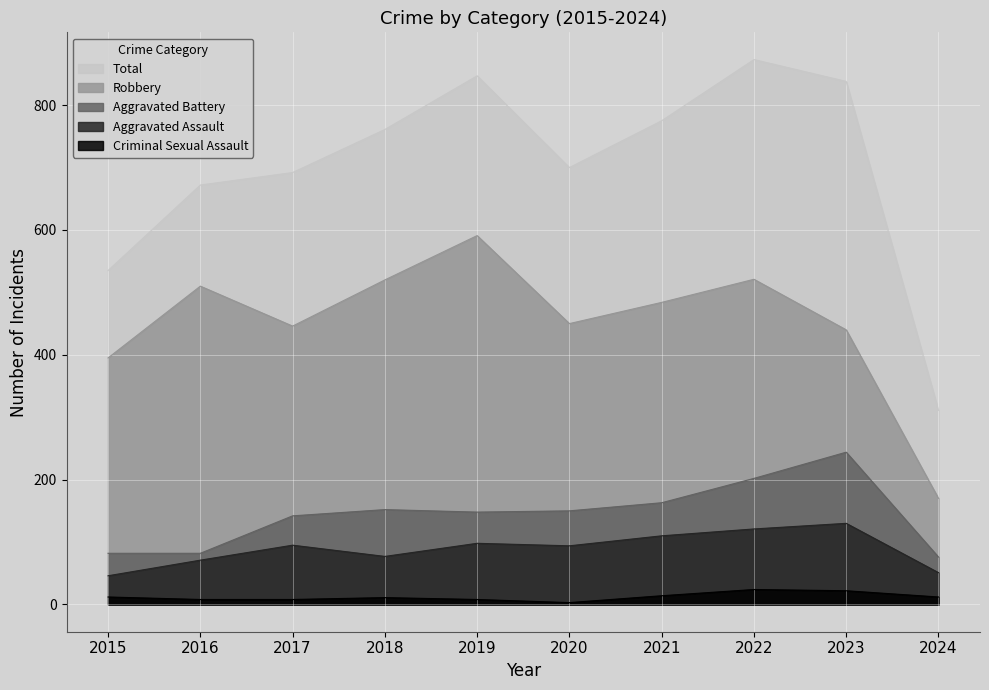

What is the average value of the Robbery series?

453